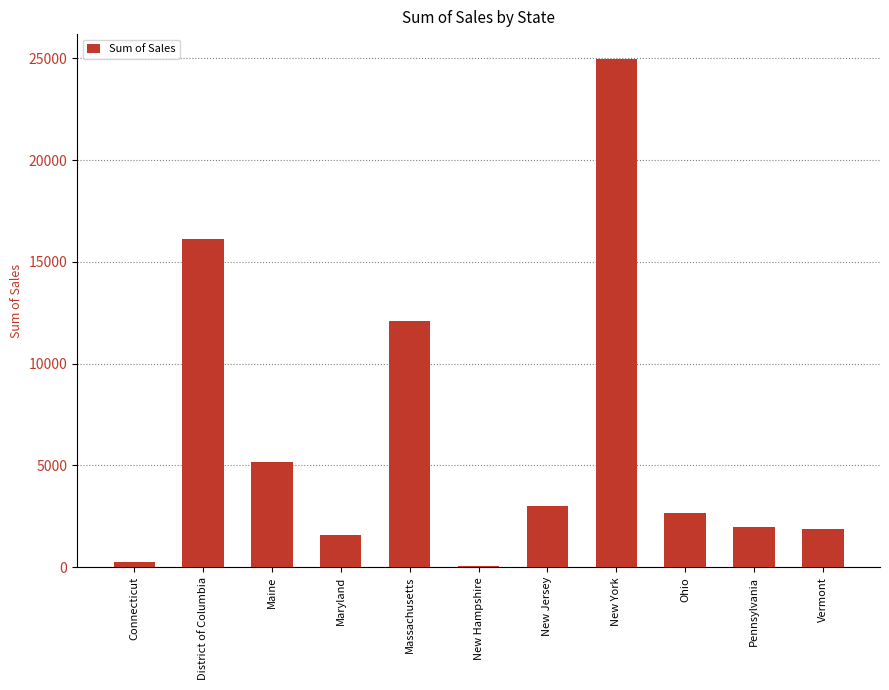

The chart shows a value of 886.3 at Vermont. True or false?

False